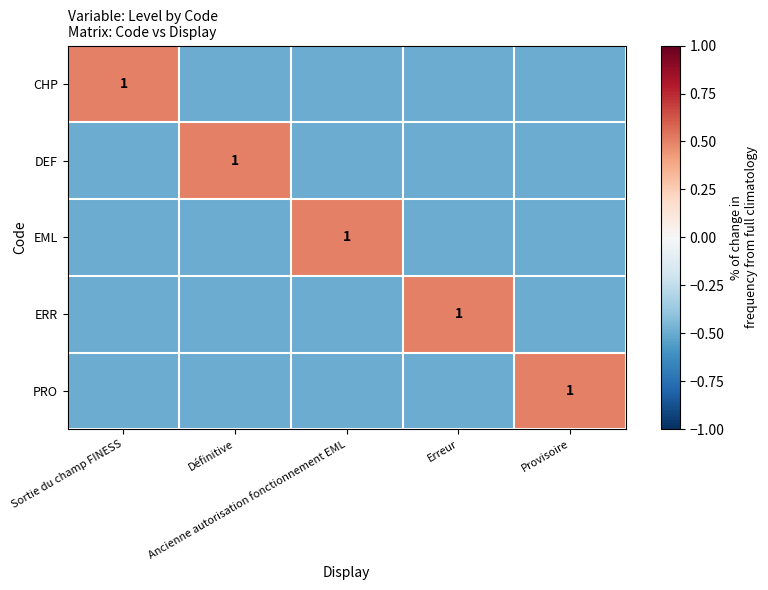

What is the total value across all series at Ancienne autorisation fonctionnement EML?

-1.5